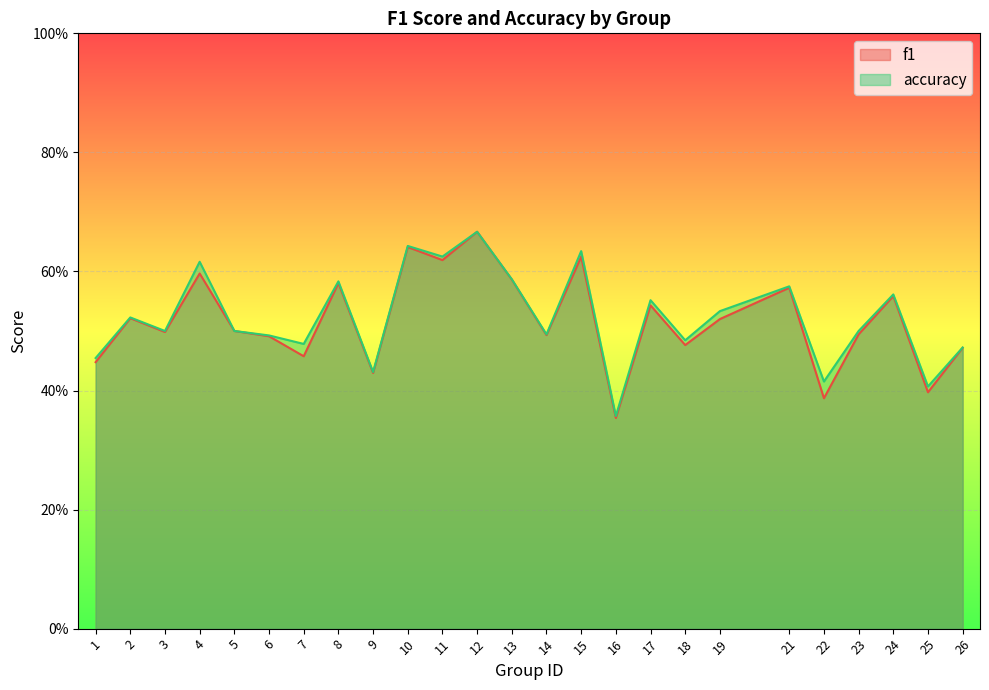

What is the sum of all accuracy values?

13.1